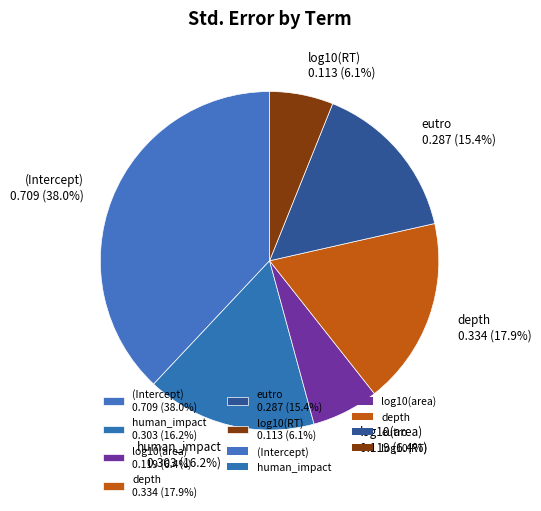

To the nearest percent, what portion does human_impact represent?

16%